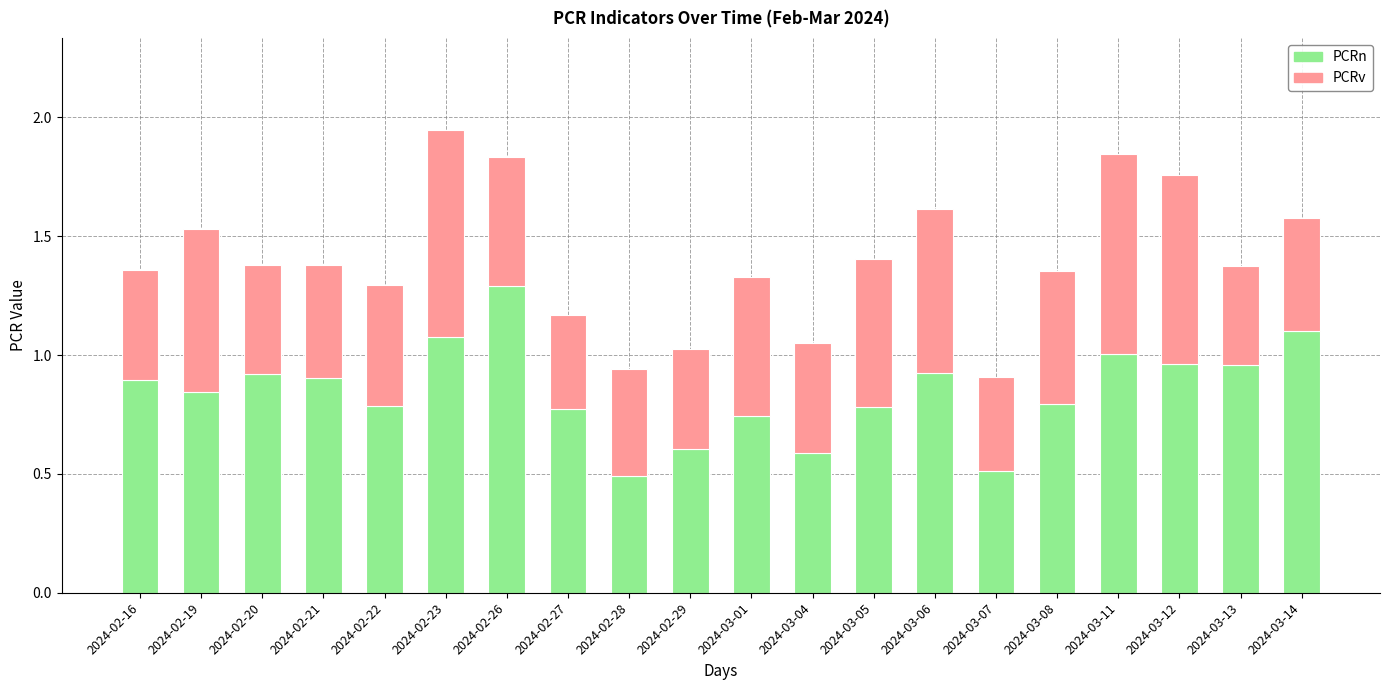

What is the total value across all series at 2024-02-27?

1.2